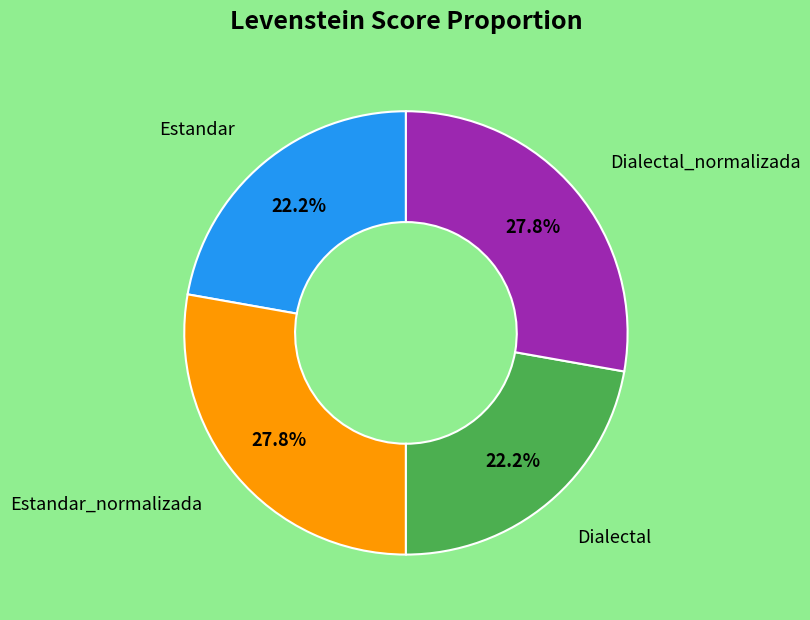

Is there any slice that represents more than half of the pie?

No